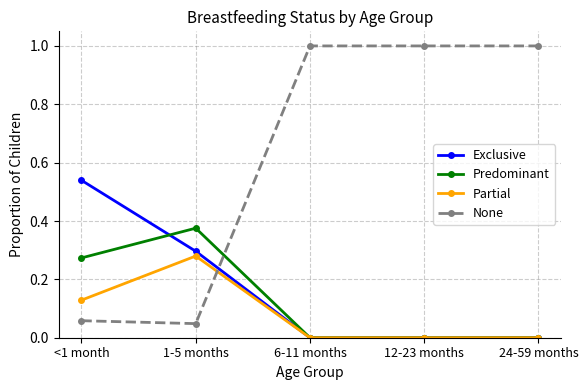

Count the number of data series in this chart.

4